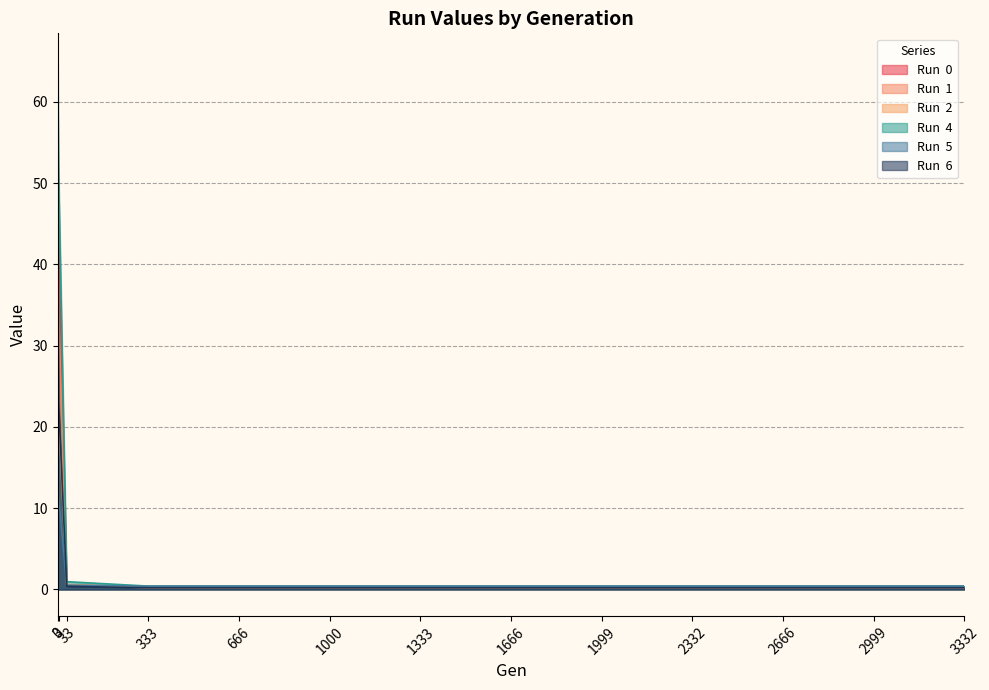

What is the total value across all series at 1999?

1.9